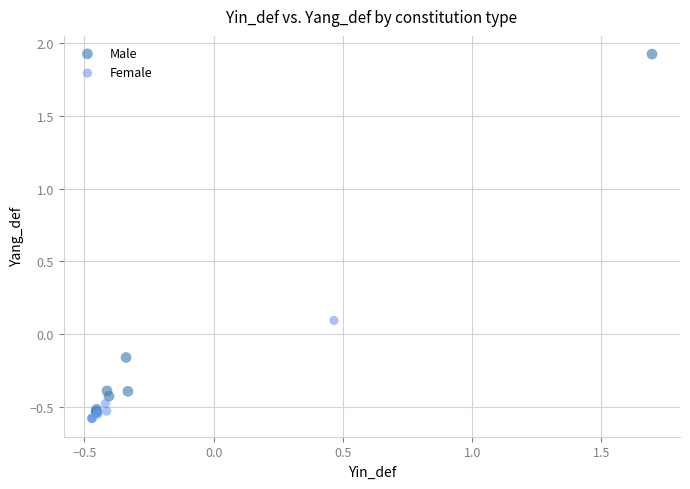

Which series has the widest spread of Y values?

Male